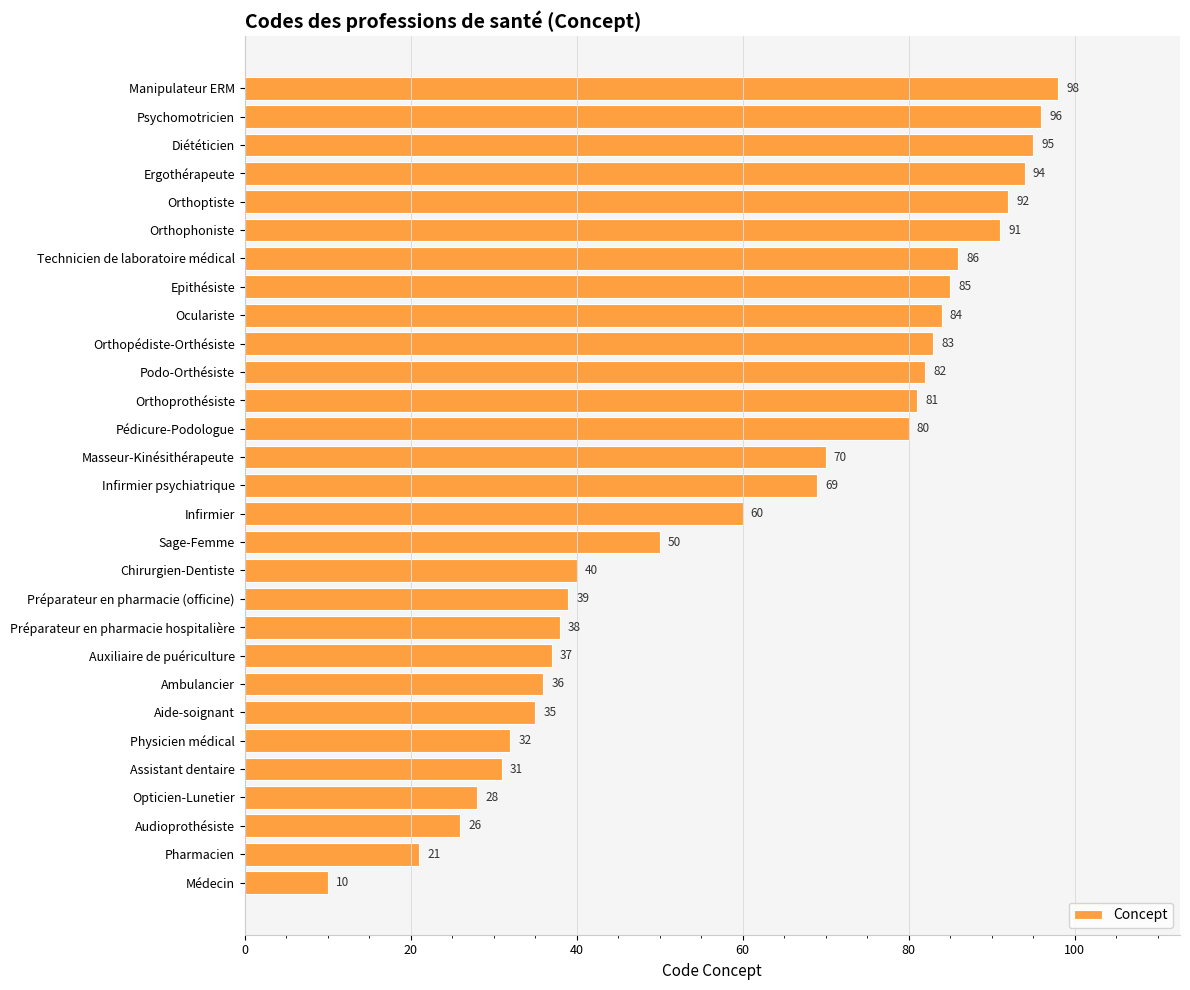

What is the sum of all values?

1769